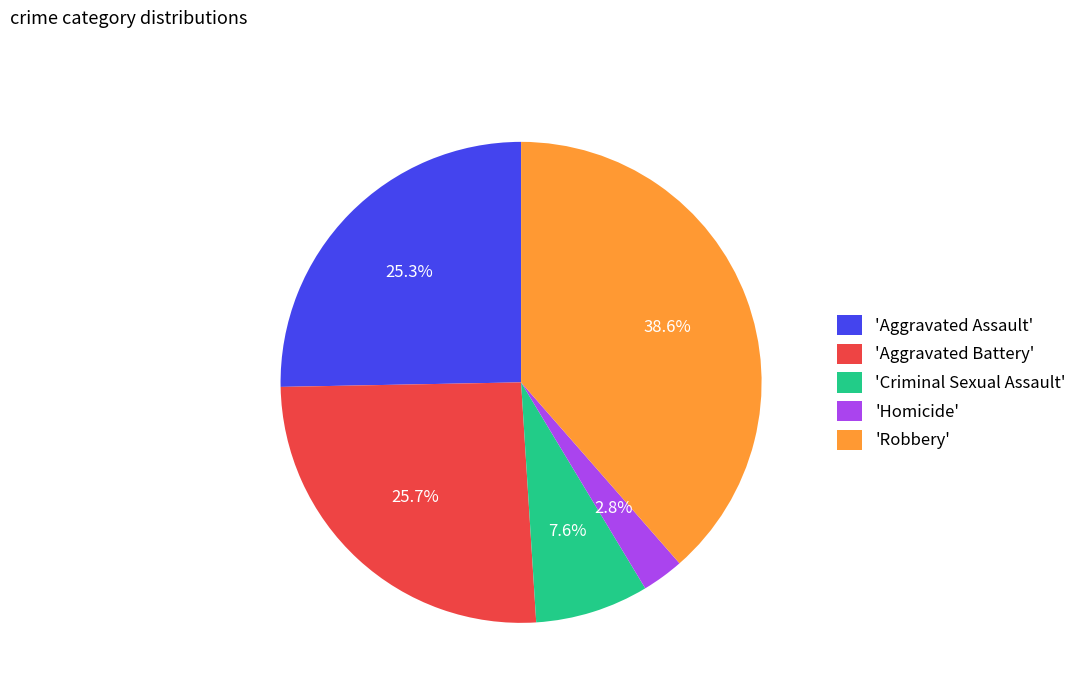

Is there a majority slice in this chart?

No